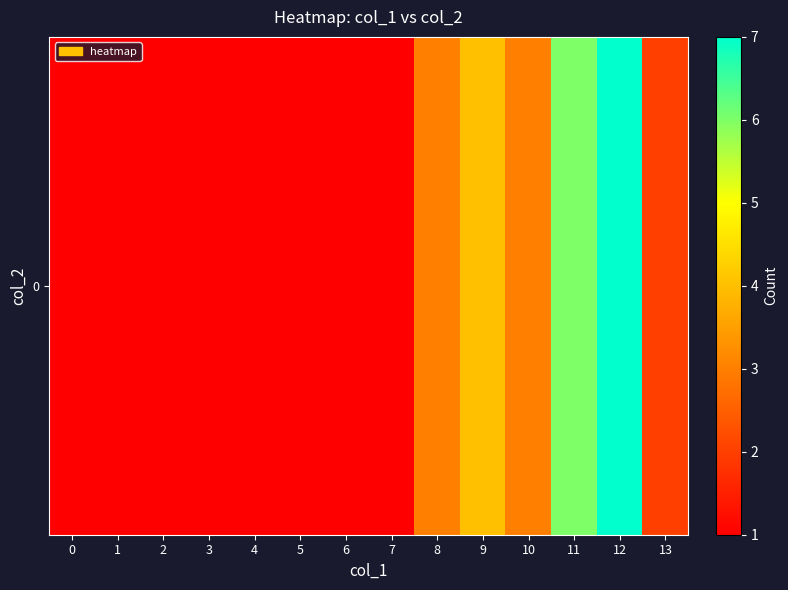

How many values are between 1 and 3?

11